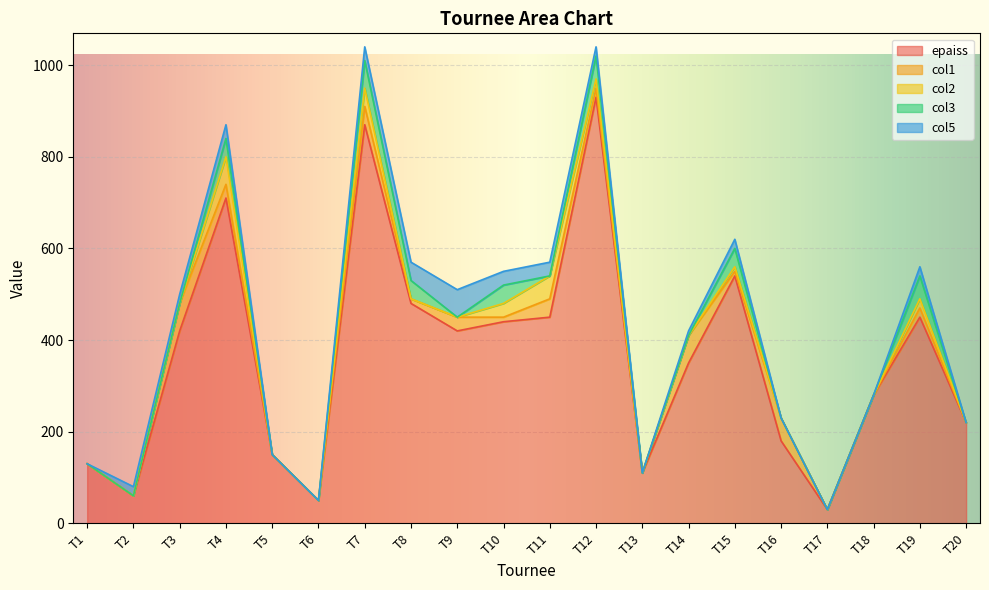

At how many categories does at least one series exceed 136?

15